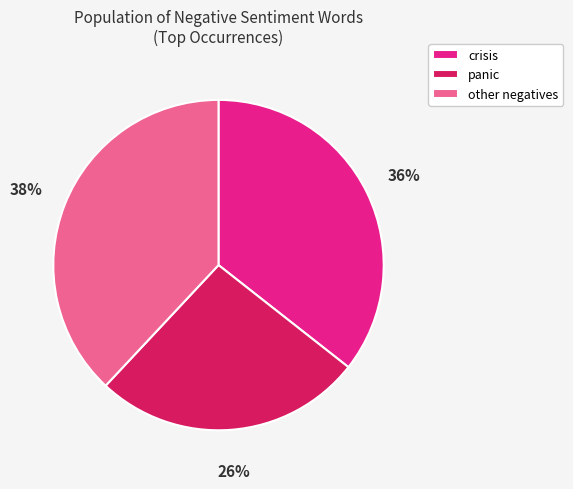

Do panic and crisis together represent more than half of the pie?

Yes